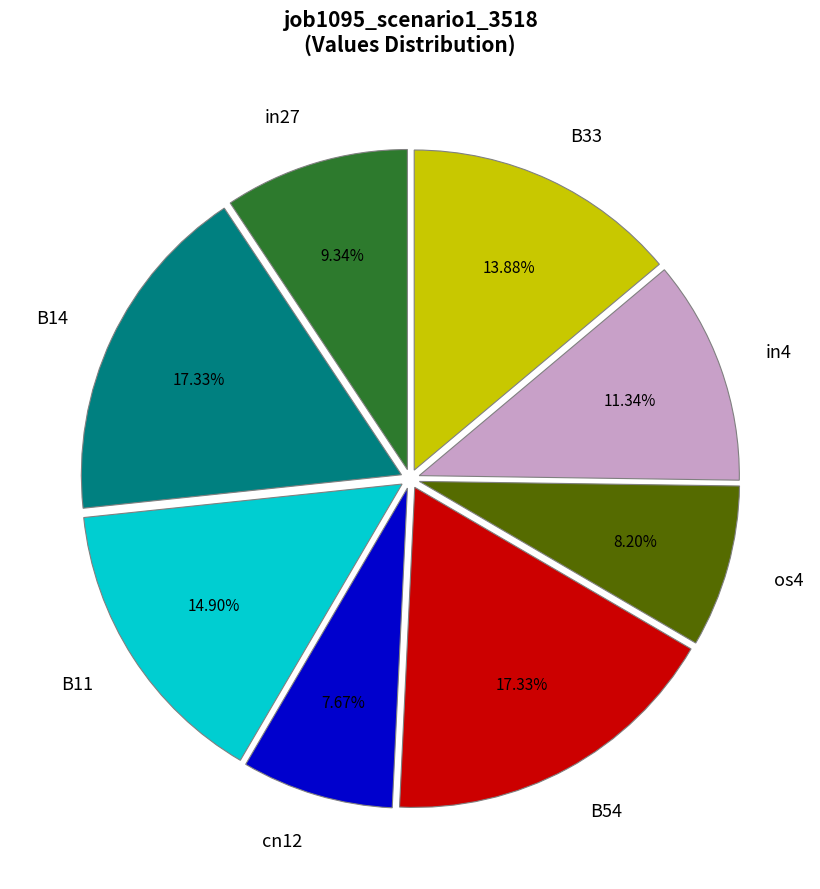

To the nearest percent, what is the difference between the largest and smallest slice percentages?

10%